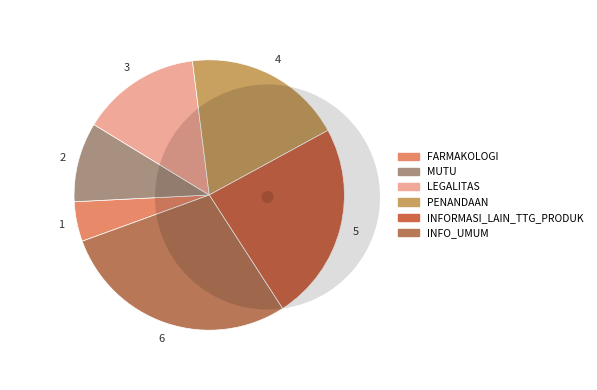

What is the change in value from PENANDAAN to INFO_UMUM?

+2